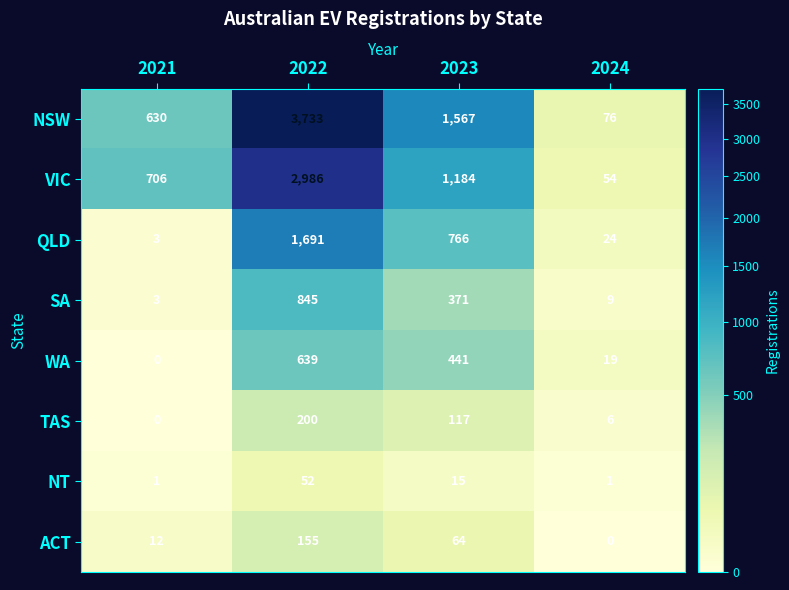

Rank the series by their maximum value, from lowest to highest.

NT, ACT, TAS, WA, SA, QLD, VIC, NSW